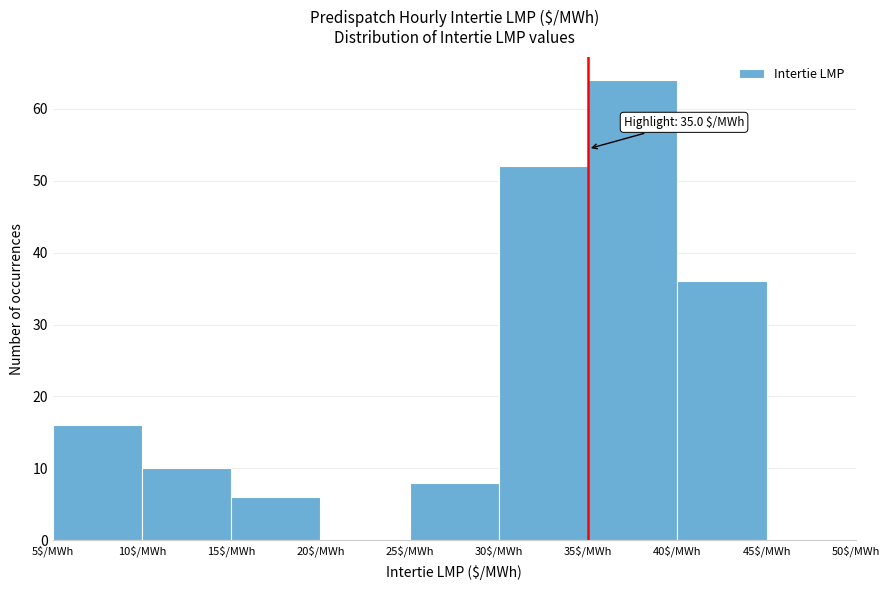

Over which range of the x-axis is the bar tallest?

35 to 40